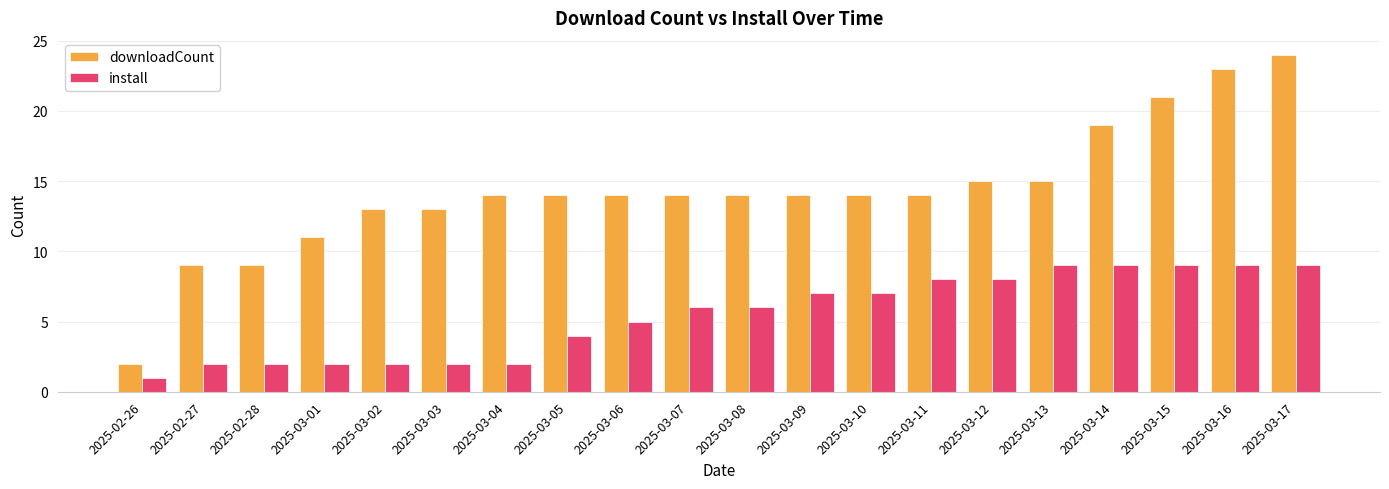

How many categories are shown in the chart?

20